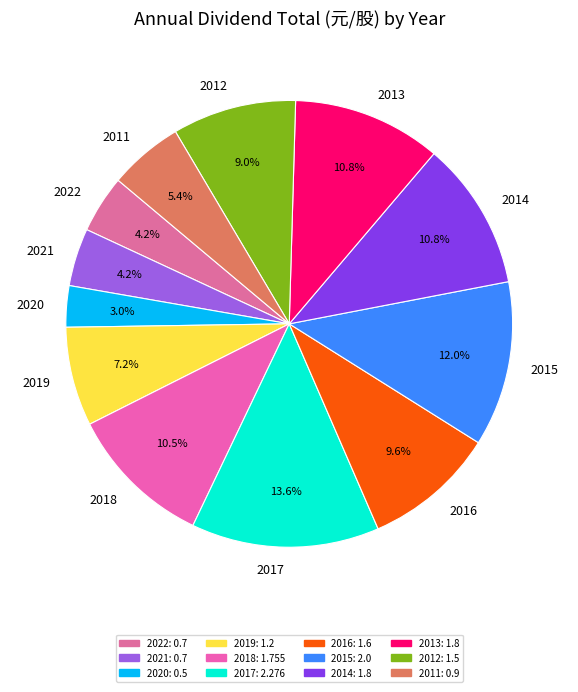

What percentage is NOT represented by 2019?

92.8%